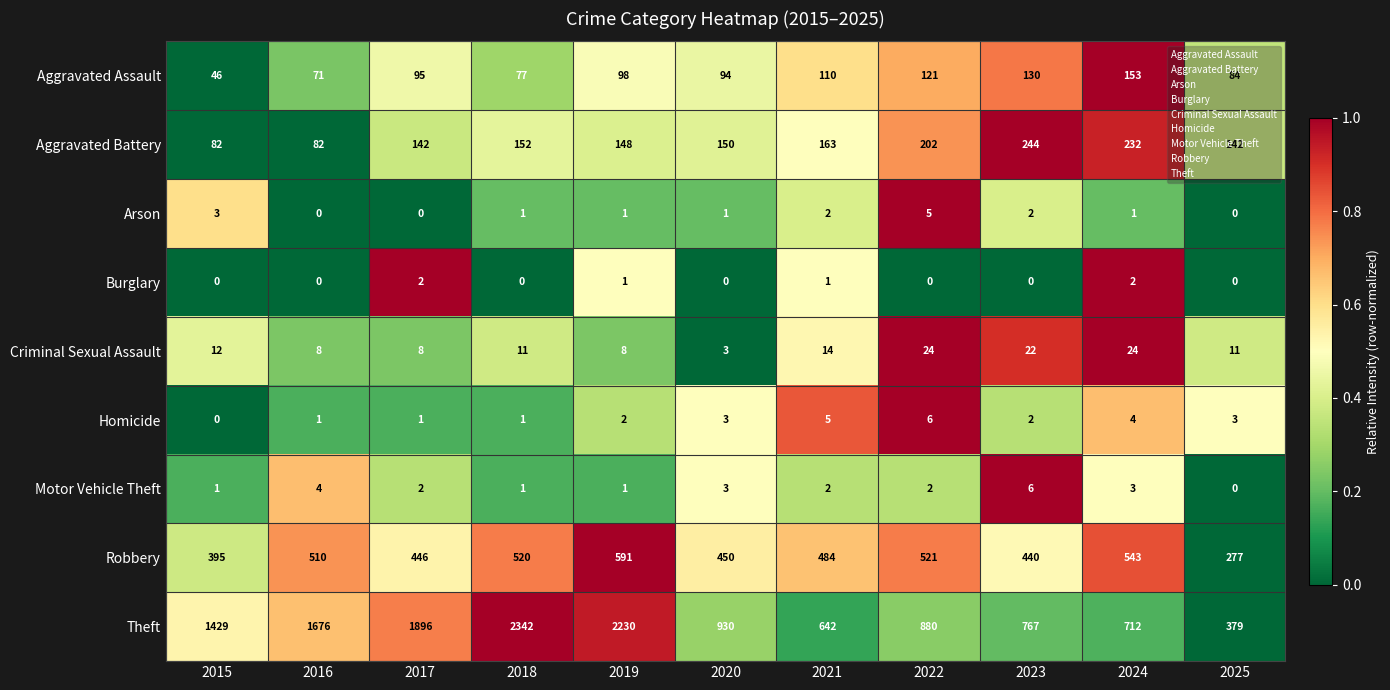

Which series has the largest range (max minus min)?

Theft